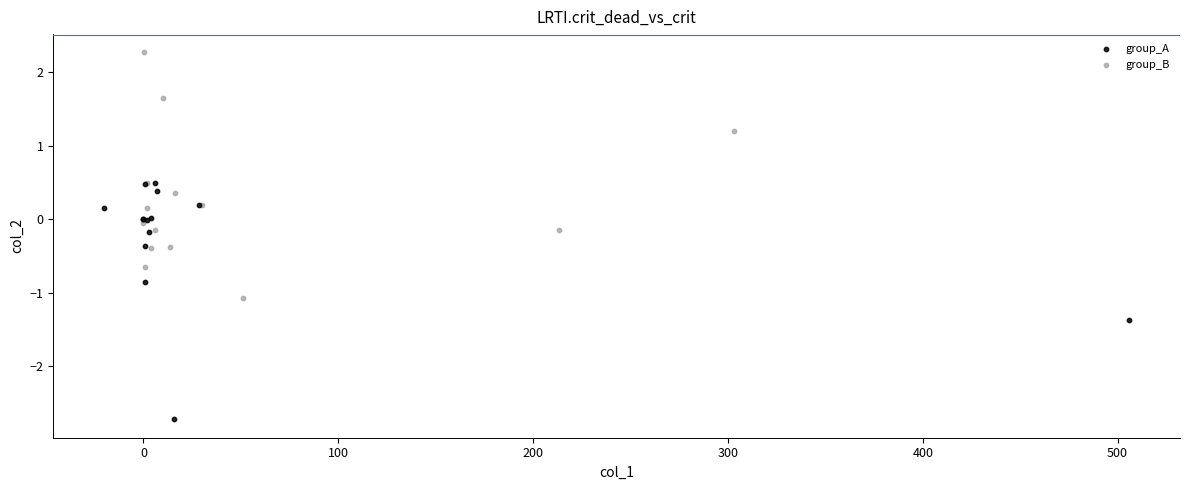

Which series contains the lowest Y value?

group_A